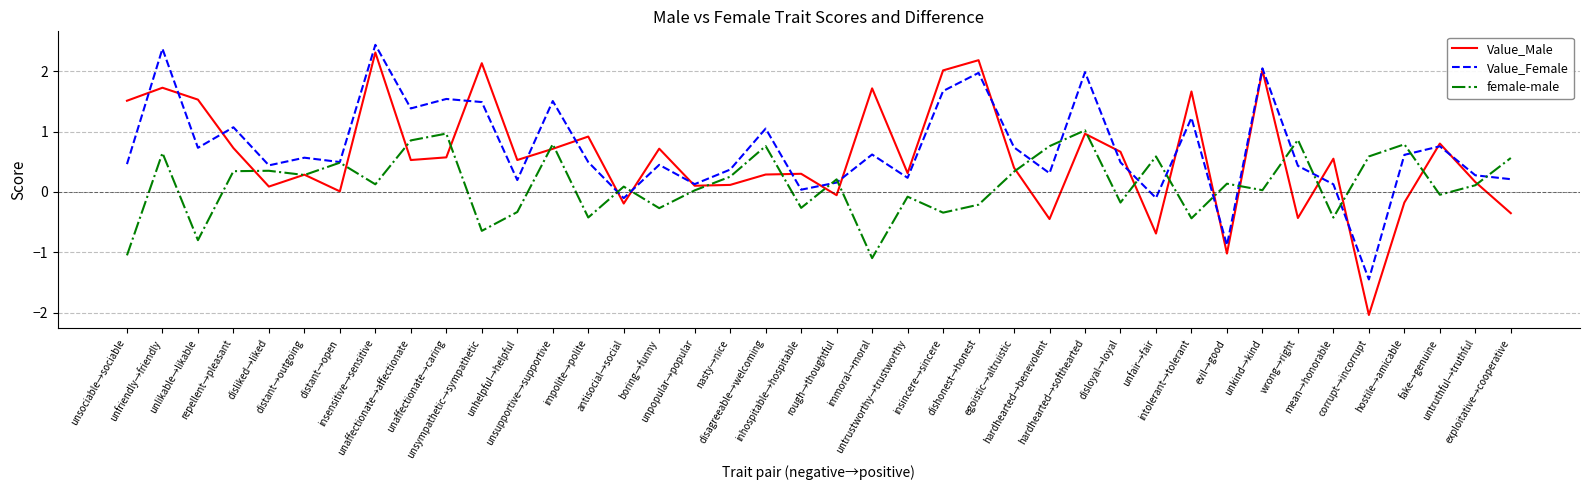

What is the sum of the female-male values at unlikable→likable and impolite→polite?

-1.2